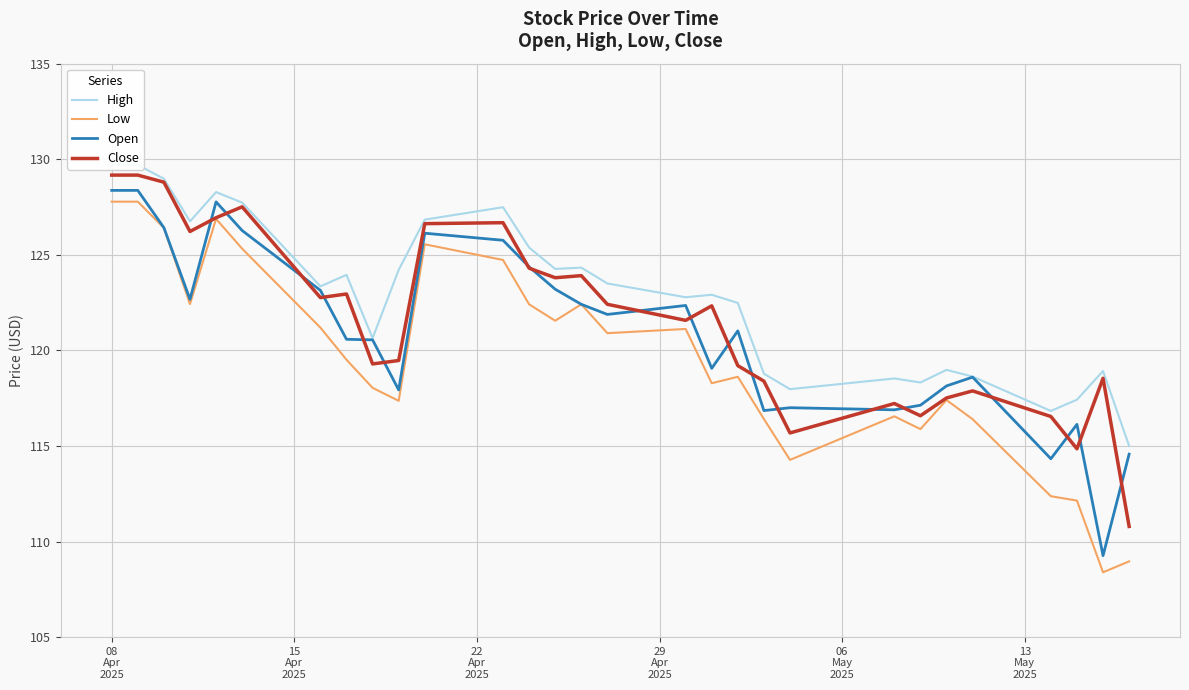

What is the lowest value of the Close series?

110.8